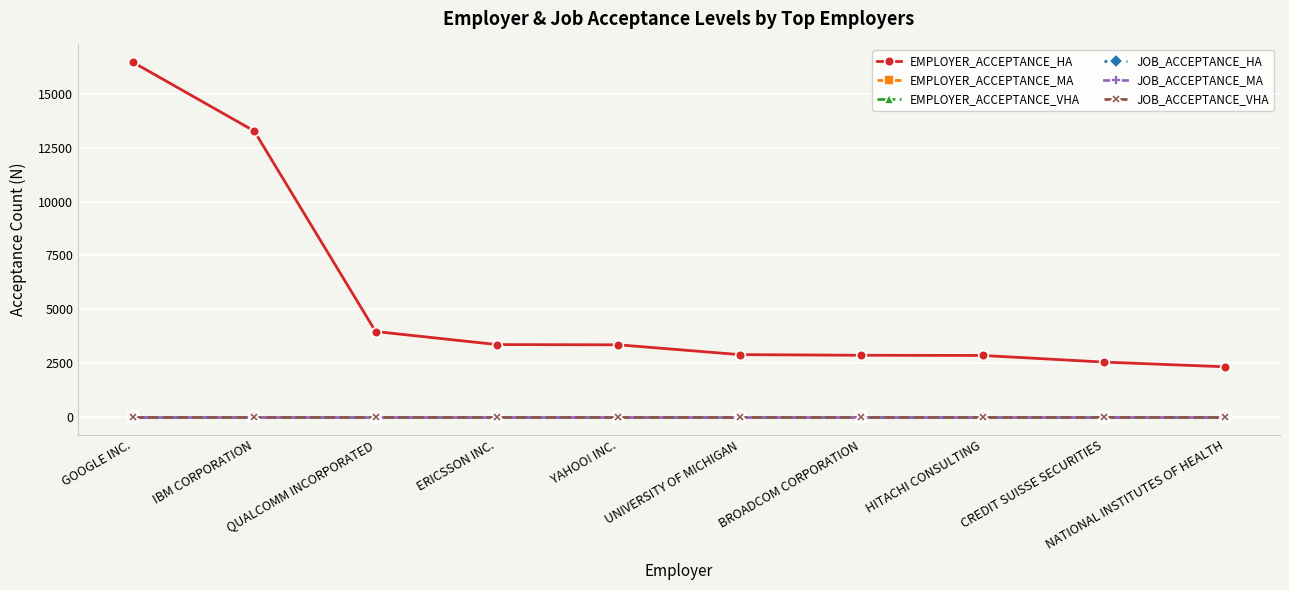

Rank the series at CREDIT SUISSE SECURITIES from highest to lowest value.

EMPLOYER_ACCEPTANCE_HA, EMPLOYER_ACCEPTANCE_MA, EMPLOYER_ACCEPTANCE_VHA, JOB_ACCEPTANCE_HA, JOB_ACCEPTANCE_MA, JOB_ACCEPTANCE_VHA